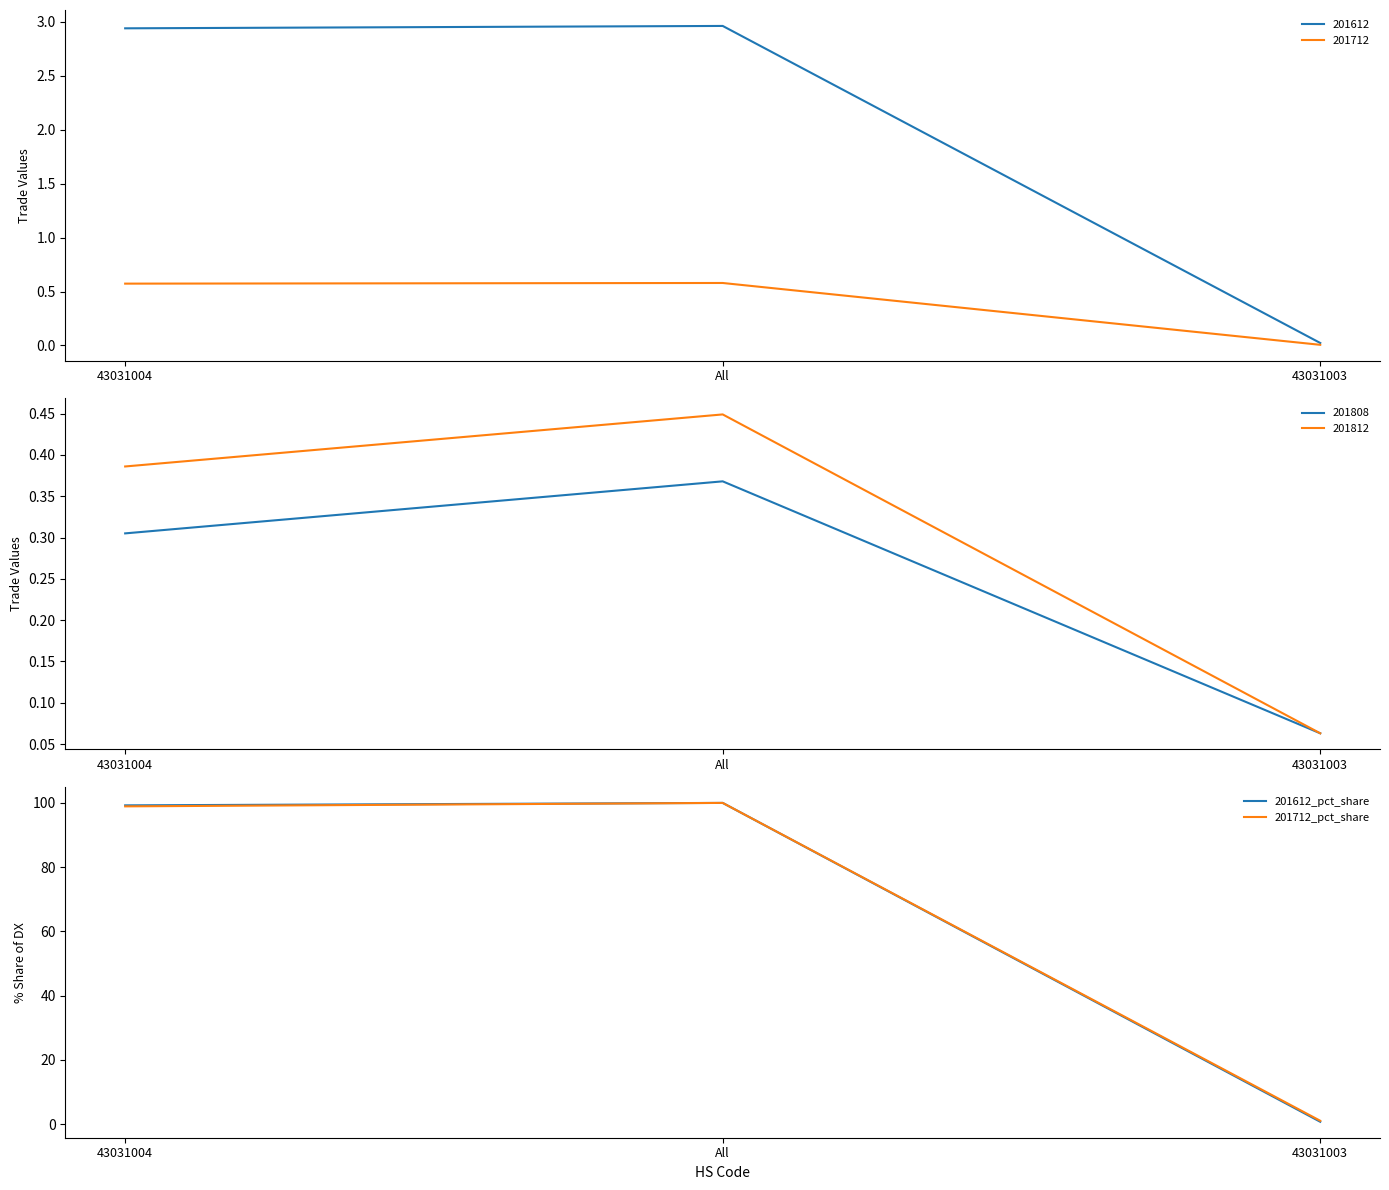

Is the value of 201712_pct_share at 43031003 greater than the value of 201612_pct_share at All?

No